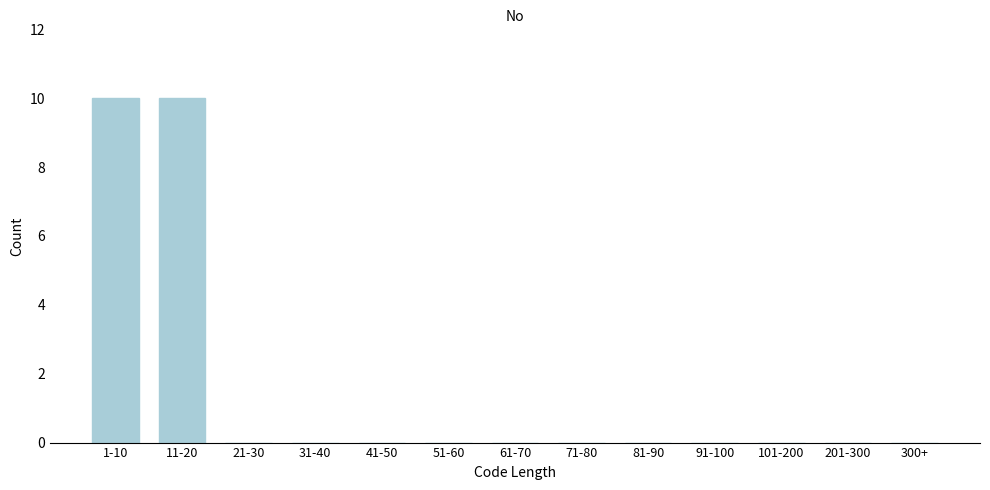

Reading left to right, extract all data points from this chart.

1-10=10	11-20=10	21-30=0	31-40=0	41-50=0	51-60=0	61-70=0	71-80=0	81-90=0	91-100=0	101-200=0	201-300=0	300+=0